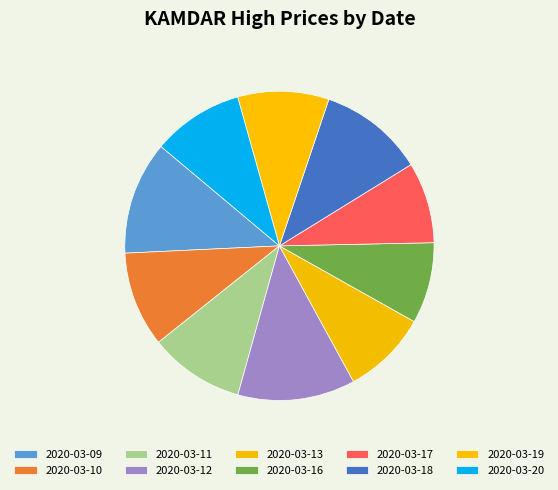

True or false: 2020-03-18 accounts for 11% of the total.

True